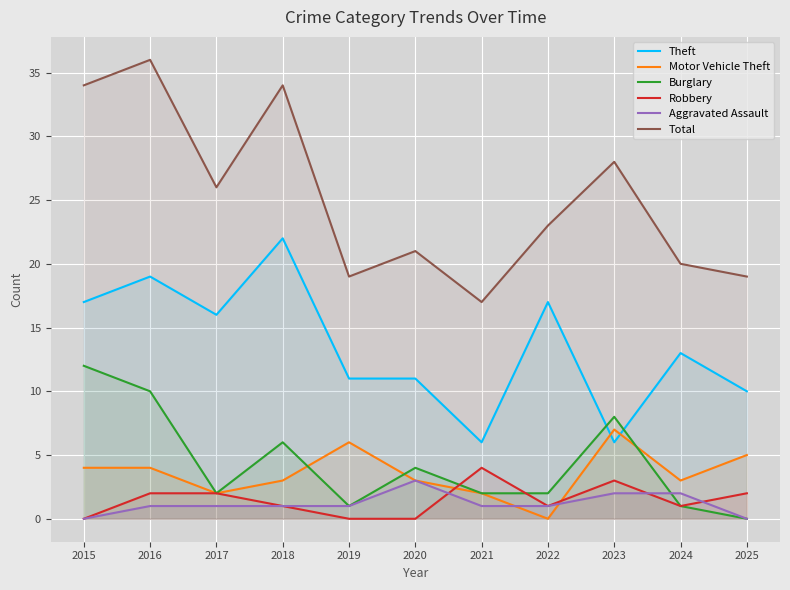

The value of Burglary at 2016 is 10. True or false?

True